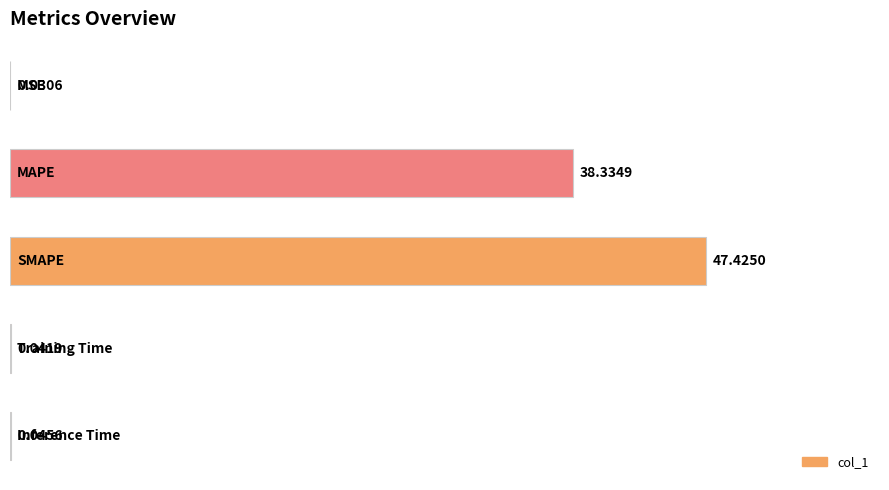

What is the sum of all values?

85.9